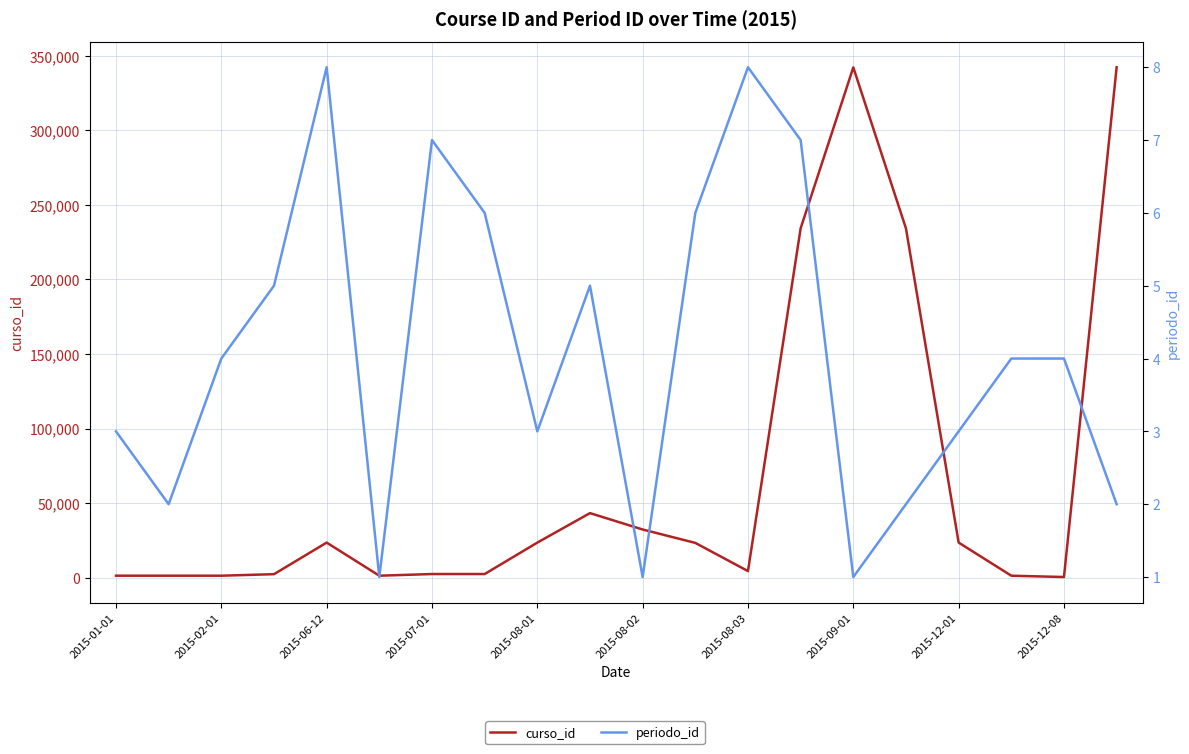

What is the lowest value of the periodo_id series?

1